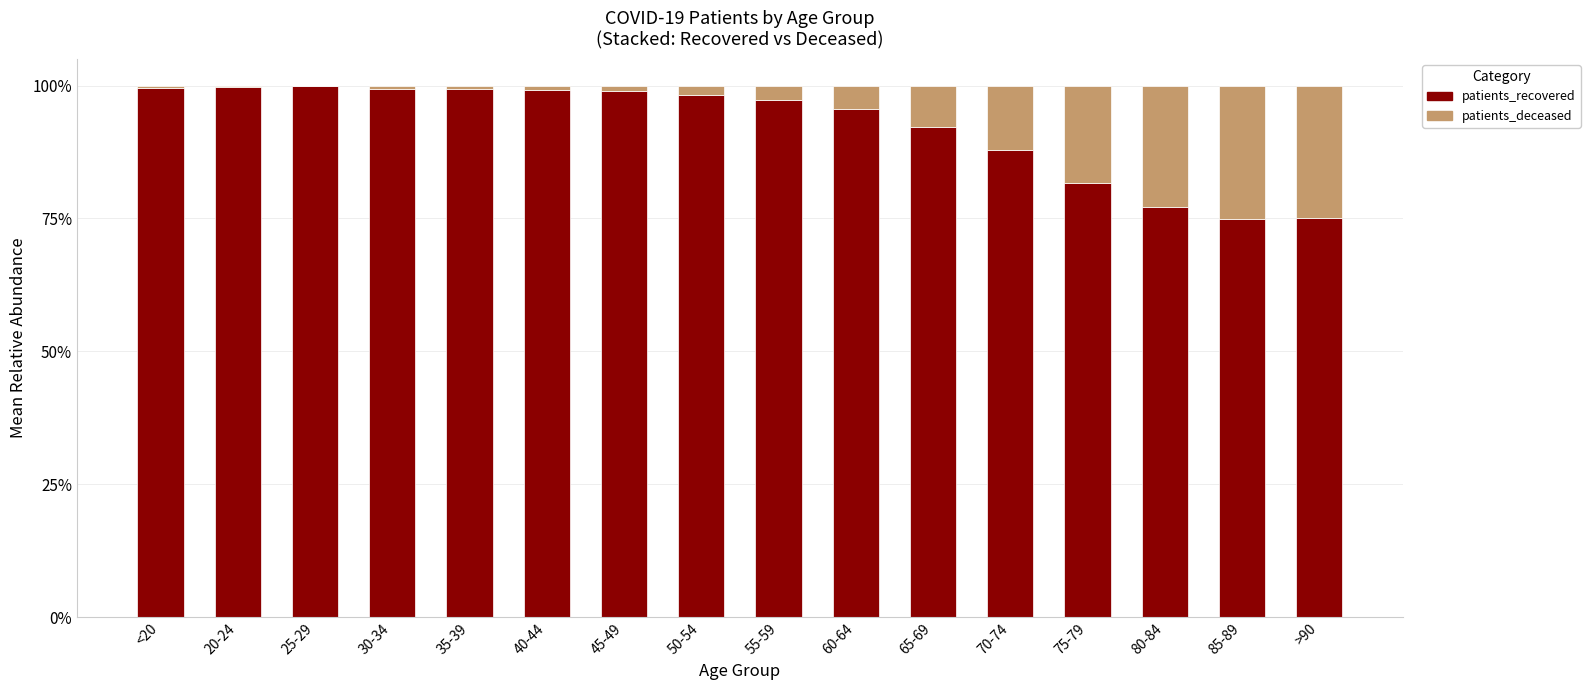

What is the highest value of the patients_recovered series?

1.0